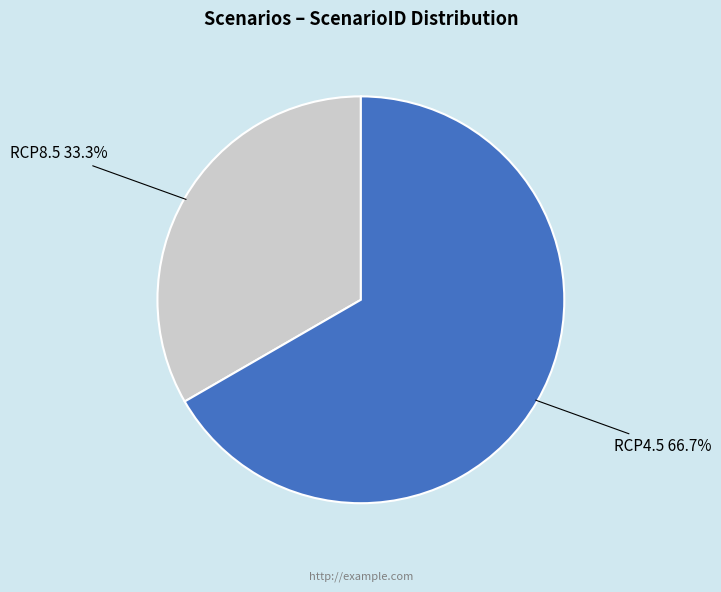

What percentage is NOT represented by RCP4.5?

33.3%